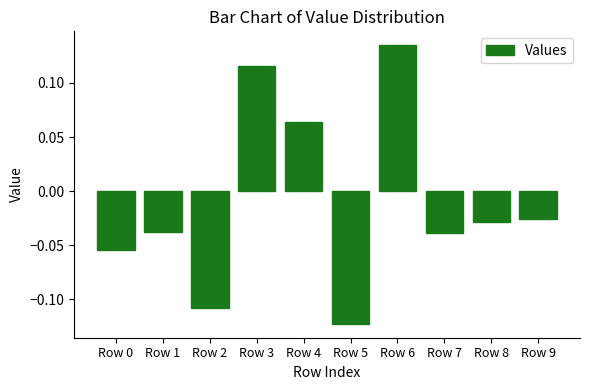

Count the number of data series in this chart.

1